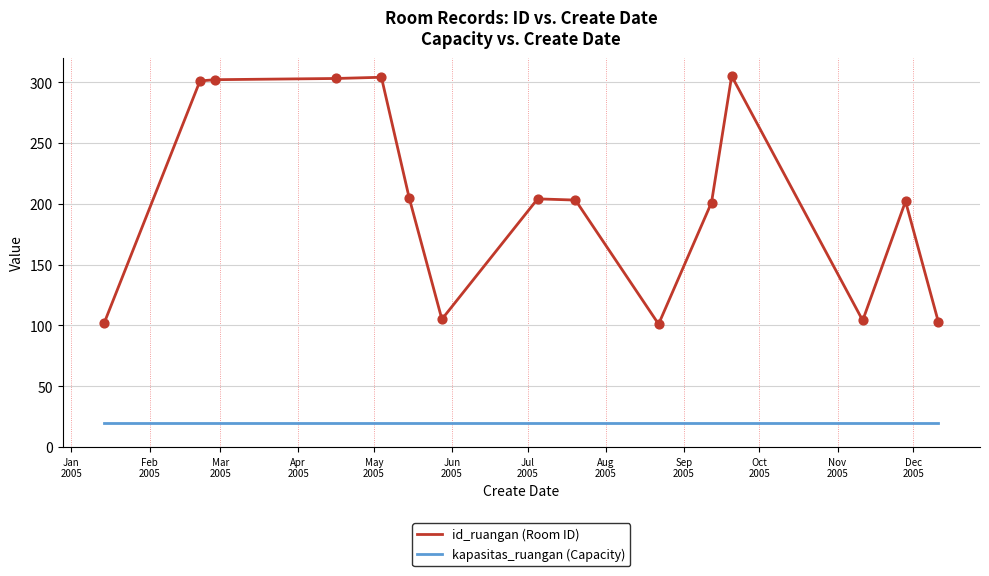

Which series has the largest range (max minus min)?

id_ruangan (Room ID)